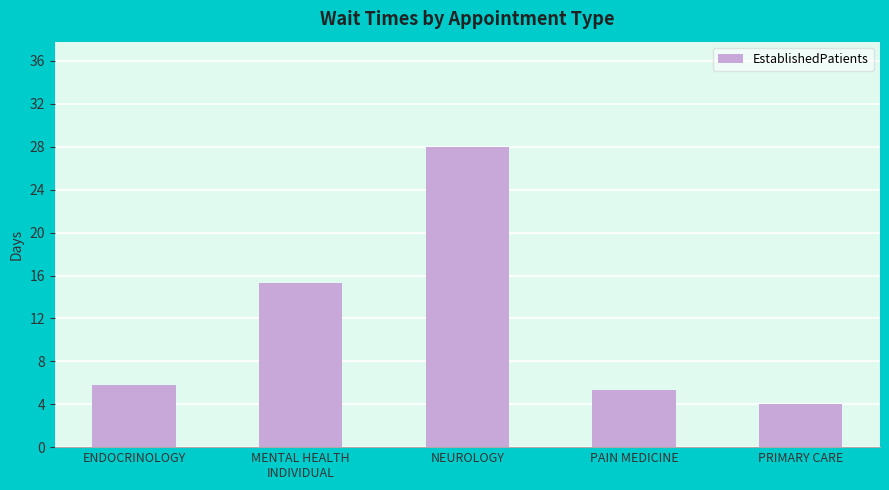

Rank the categories by value from lowest to highest.

PRIMARY CARE, PAIN MEDICINE, ENDOCRINOLOGY, MENTAL HEALTH
INDIVIDUAL, NEUROLOGY